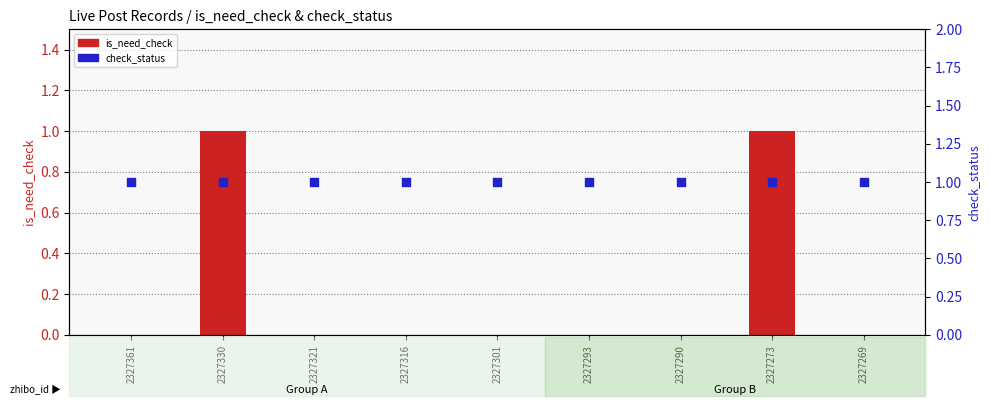

Is the value of check_status at 2327293 greater than the value of is_need_check at 2327290?

Yes